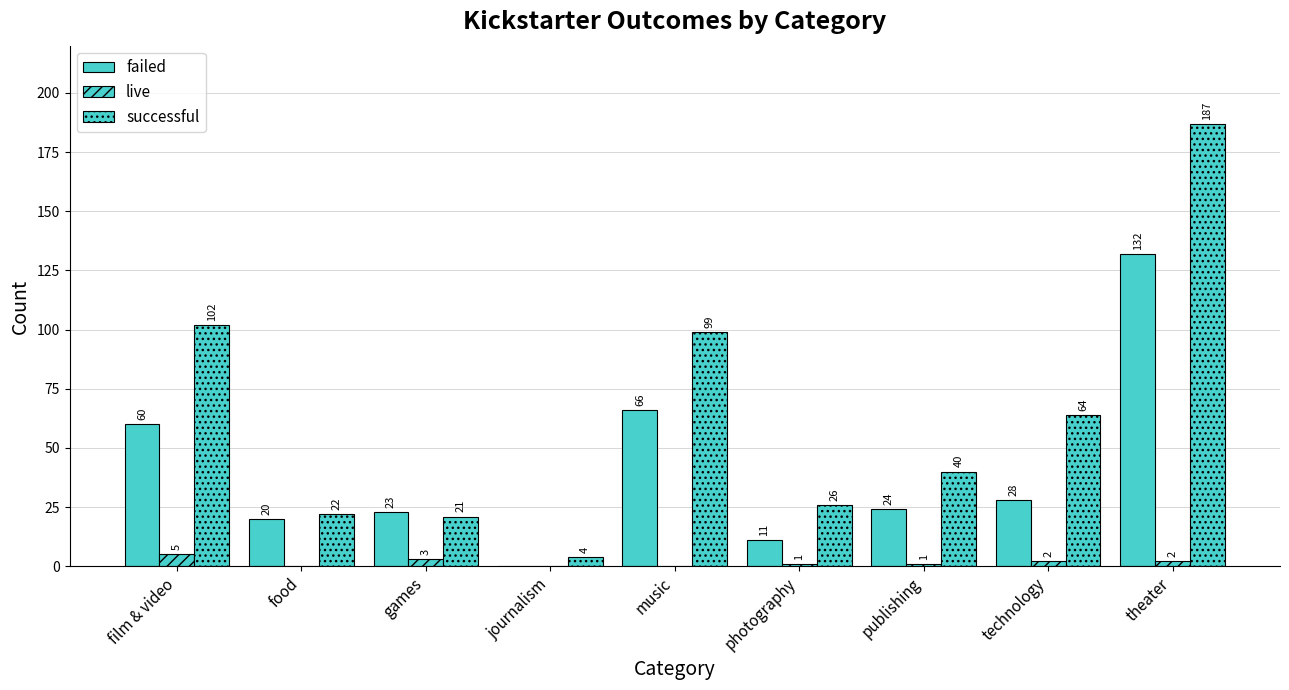

How many values in failed are above zero?

8